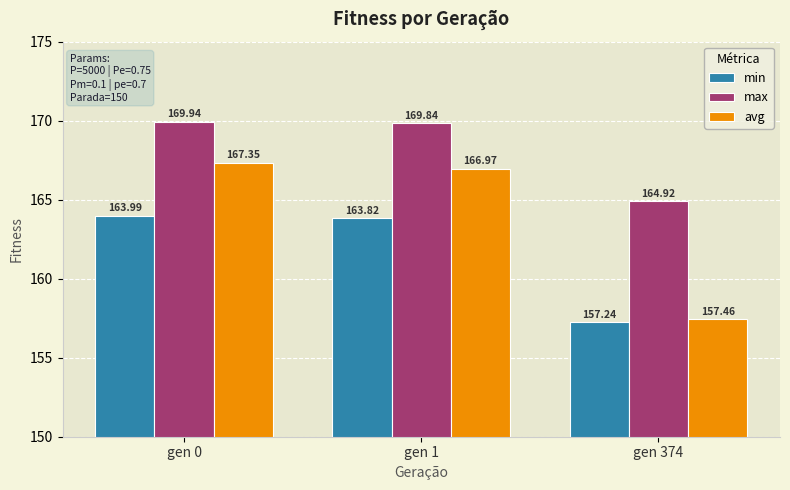

What is the maximum value for min?

164.0